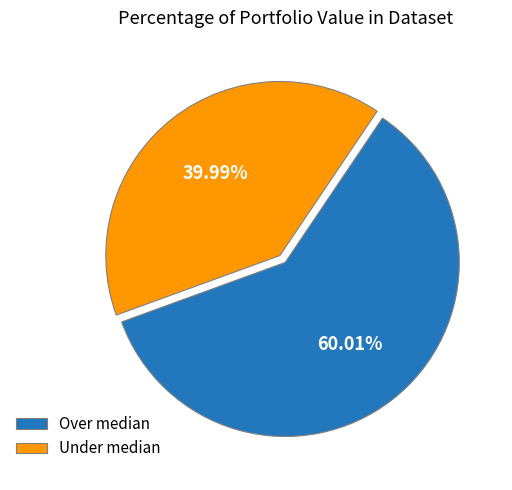

To the nearest percent, what is the average slice percentage?

50%